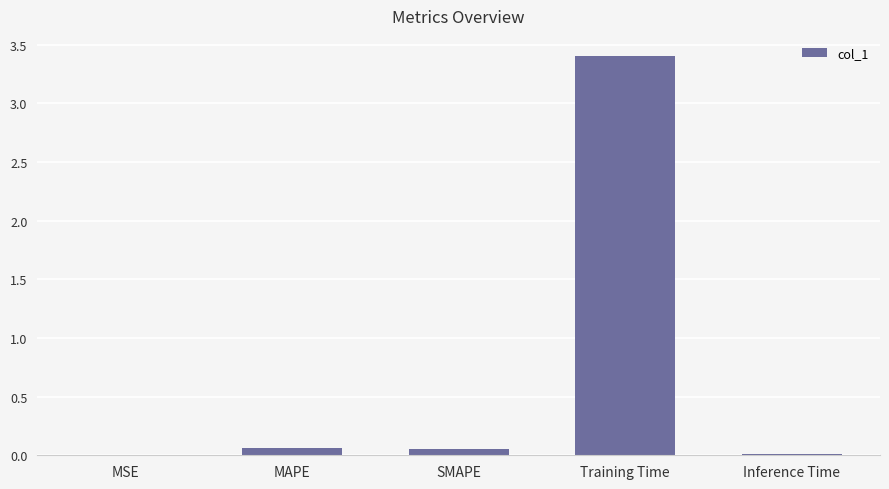

Is it true that the value at MSE is 0.0?

True